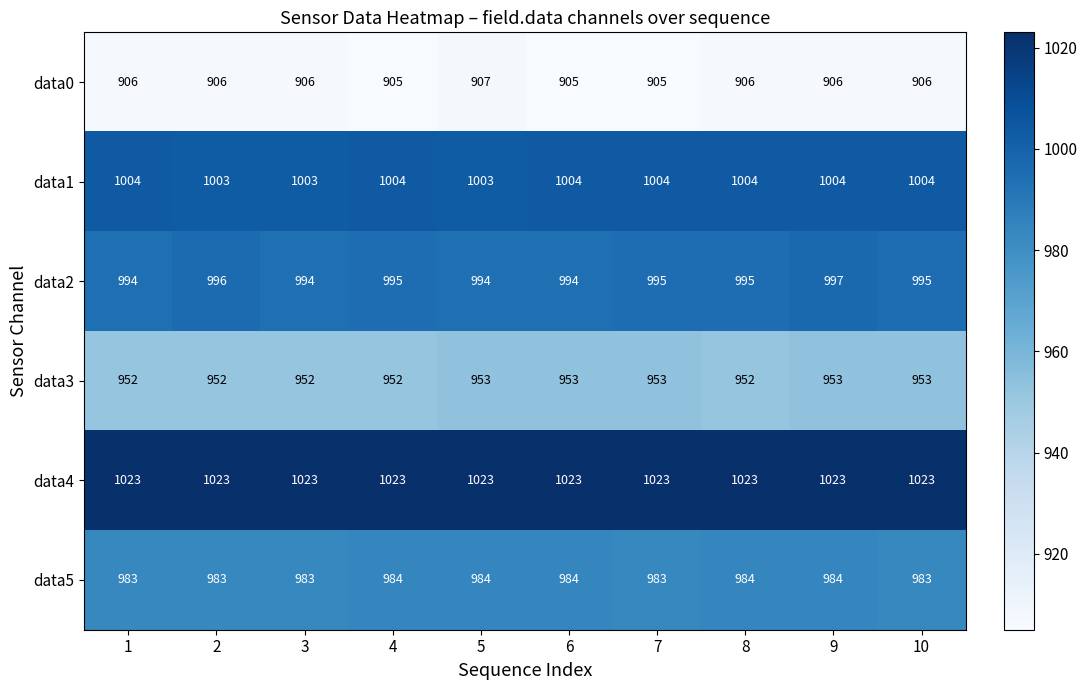

What is the spread (max minus min) of values at 7?

118